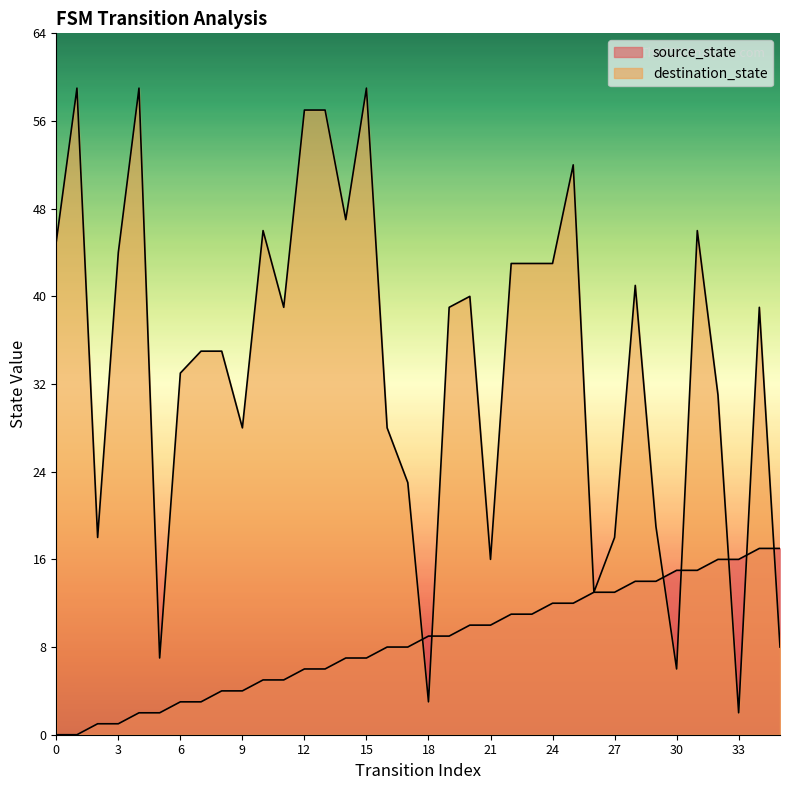

Which has a higher value, 29 or 23?

29